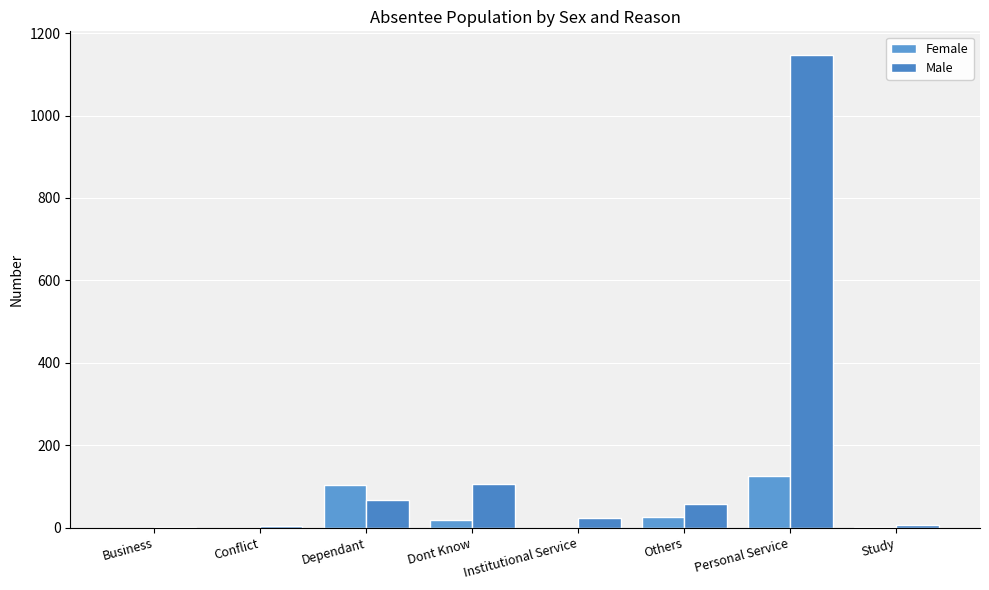

At which label does Male first exceed 57?

Dependant